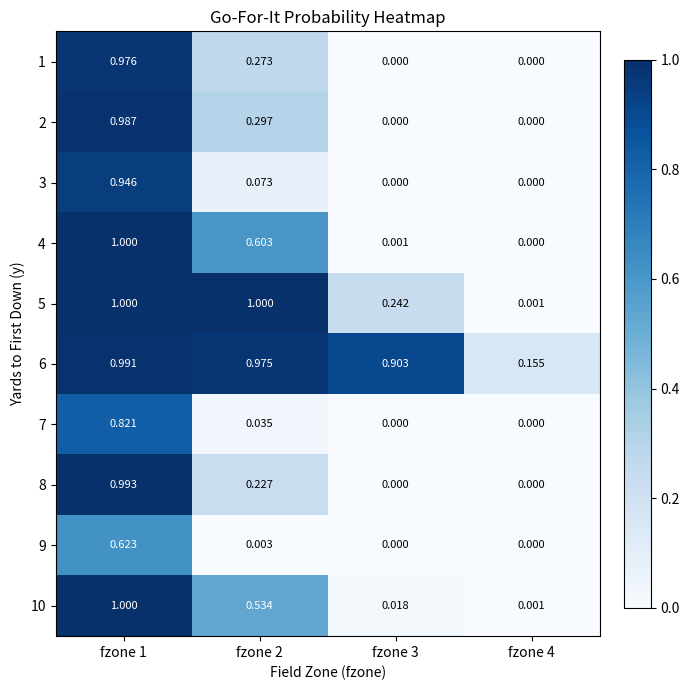

Is the value of 6 at fzone 4 greater than the value of 4 at fzone 3?

Yes